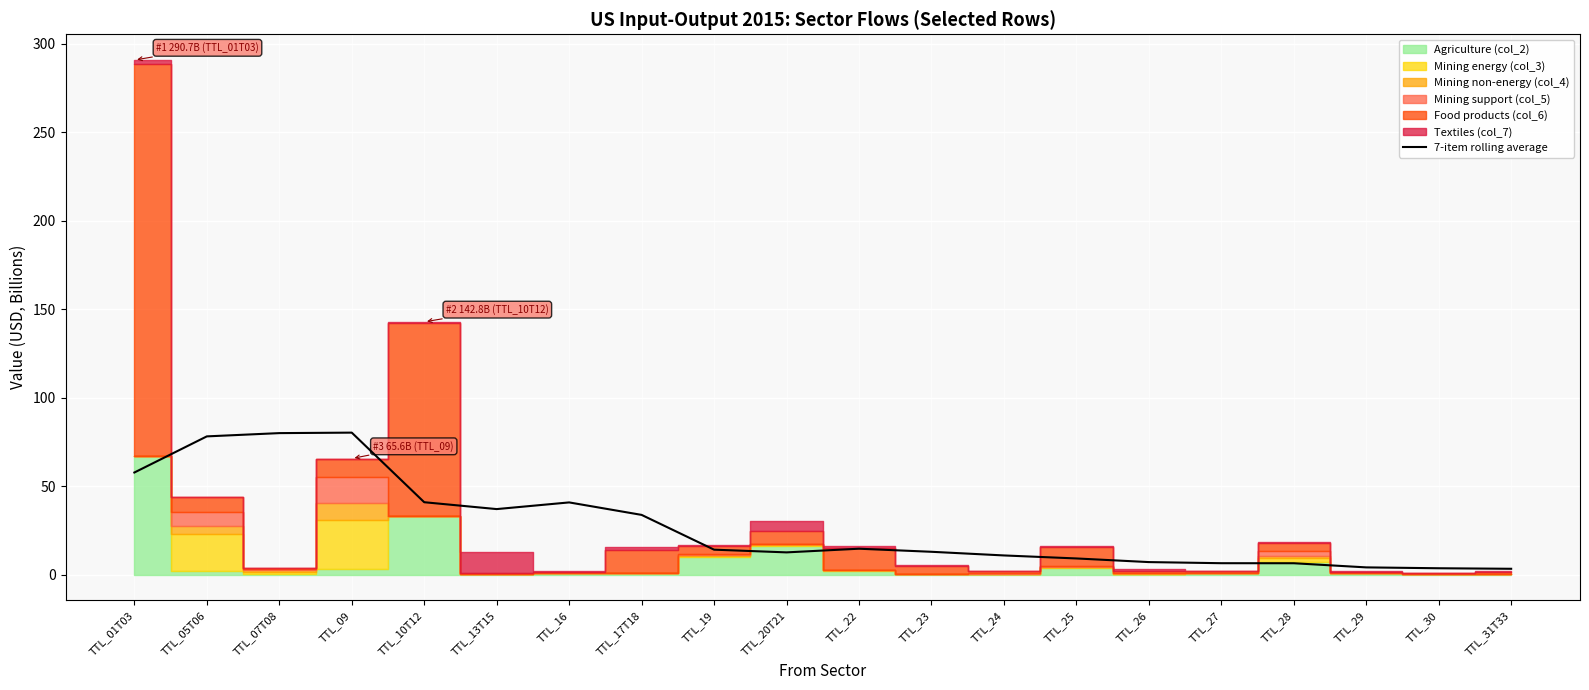

How many lines are shown in the chart?

1